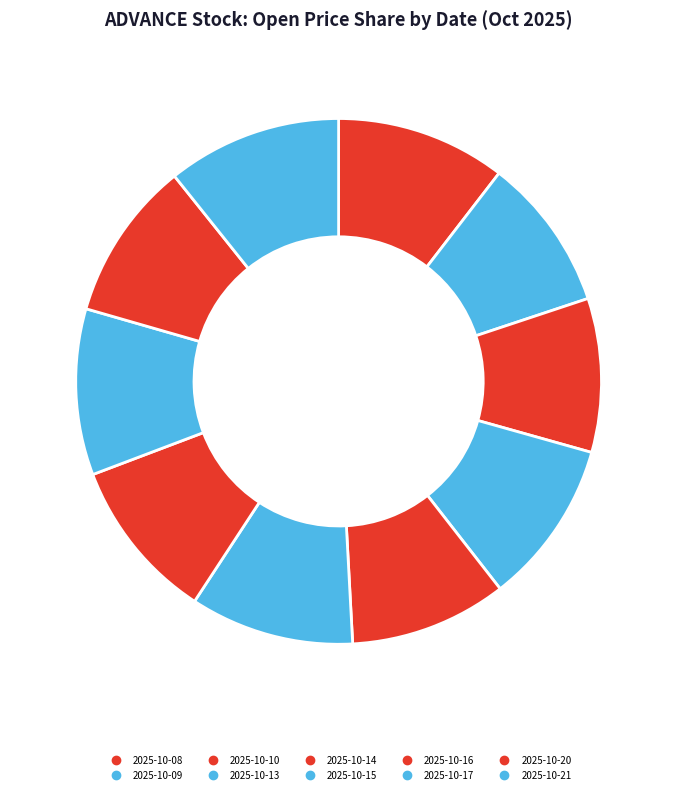

How many slices are in this pie chart?

10